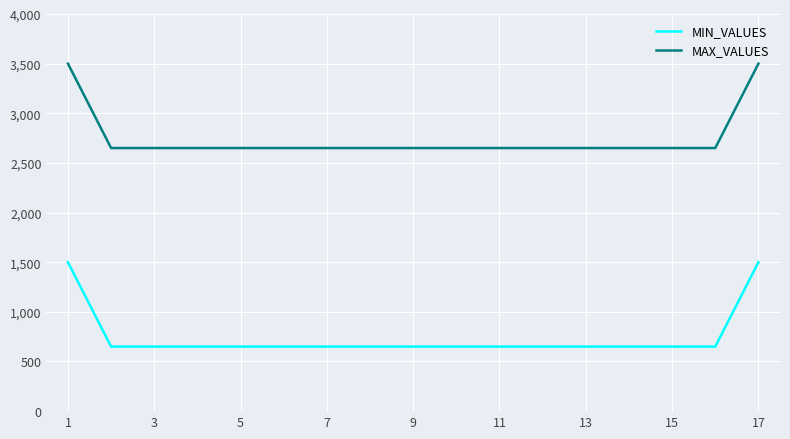

List the series in order of their overall mean, lowest first.

MIN_VALUES, MAX_VALUES